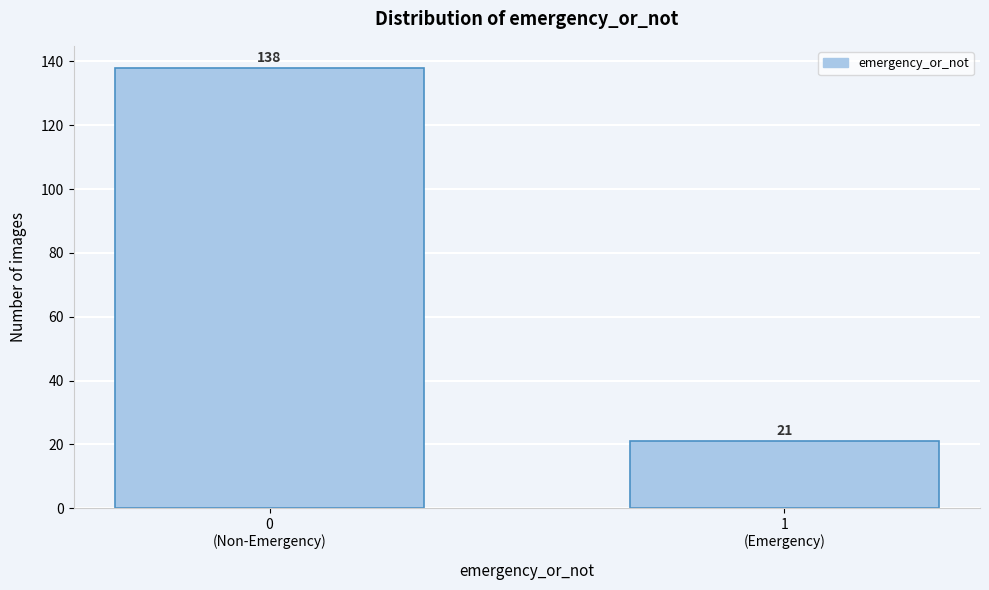

Reading left to right, list all the values displayed in this chart.

138	21